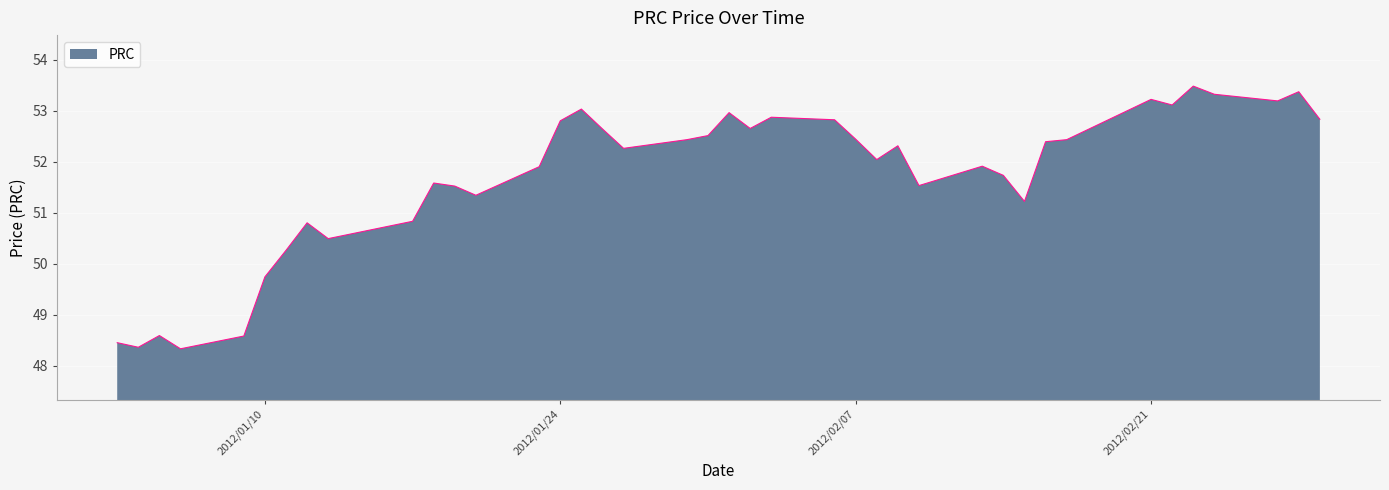

What is the minimum value shown in the chart?

48.3